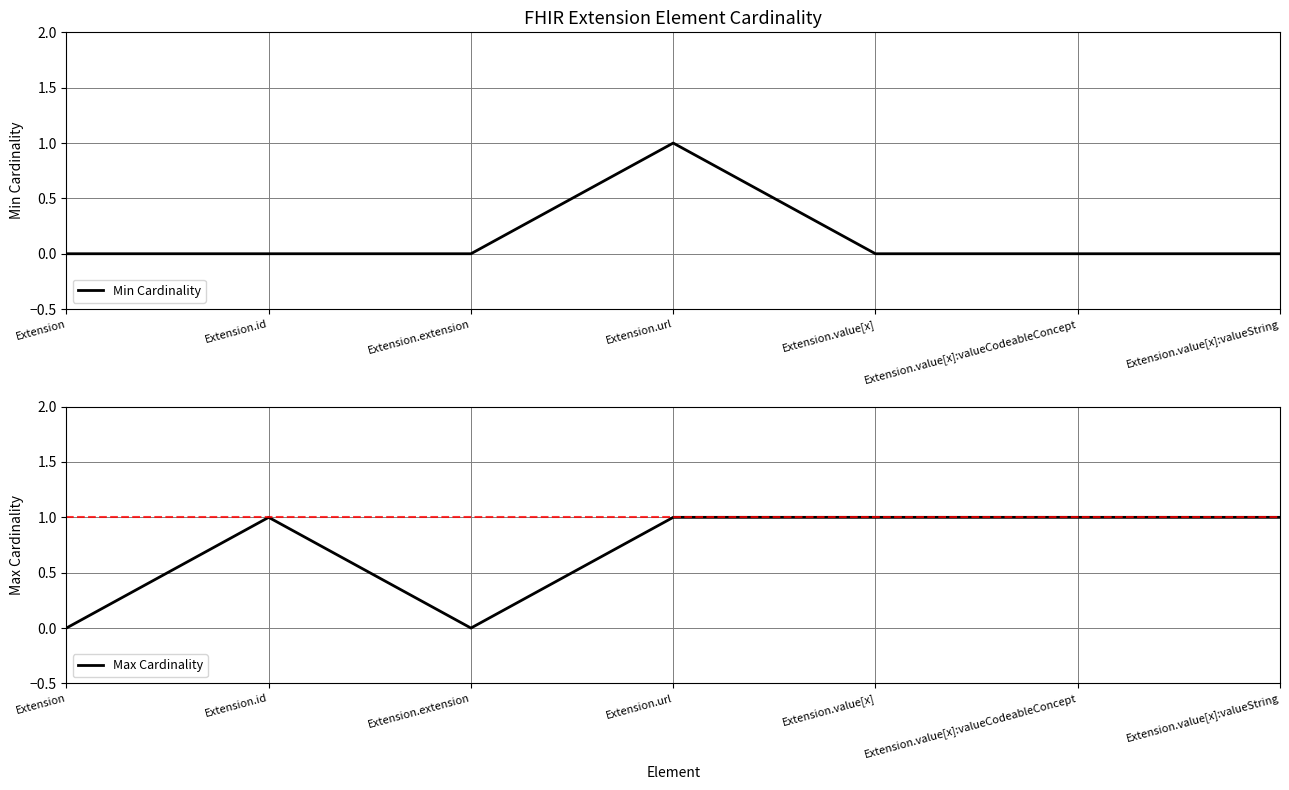

Between Extension.url and Extension.extension, which is larger?

Extension.url